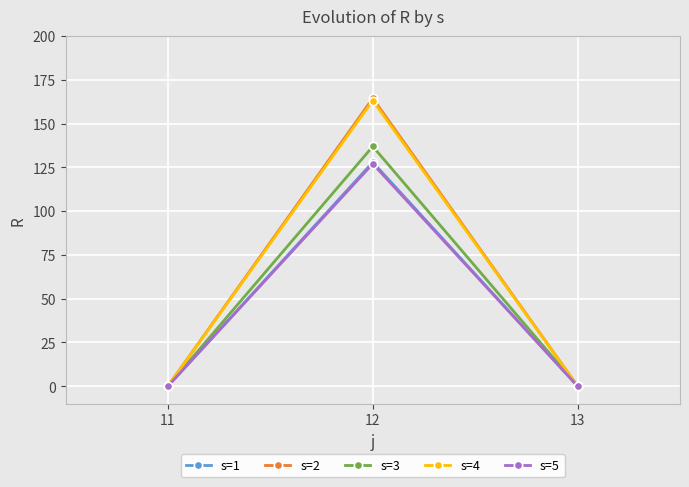

Reading left to right, what are all the values shown in this chart?

s=1: 0.0	127.9	0.0
s=2: 0.0	164.4	0.0
s=3: 0.0	136.9	0.0
s=4: 0.0	163.1	0.0
s=5: 0.0	127.0	0.0